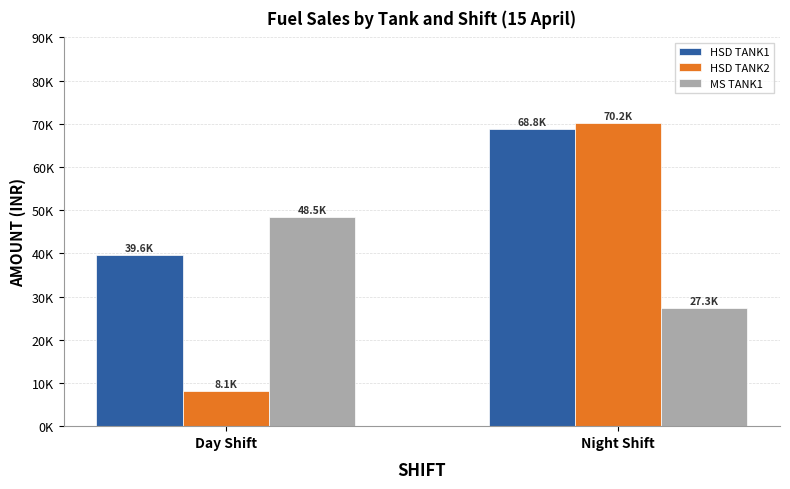

Where does the MS TANK1 series first go above 48528?

Day Shift